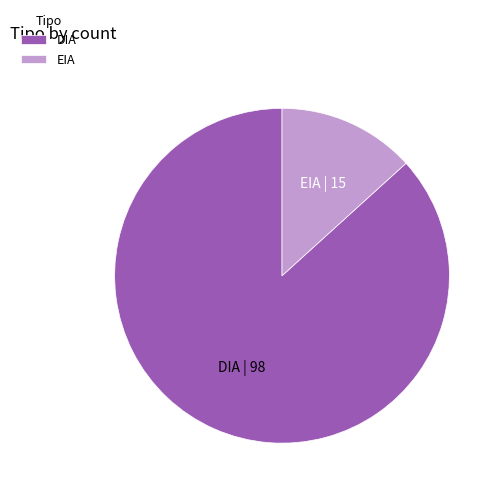

Rank the categories by value from lowest to highest.

EIA, DIA